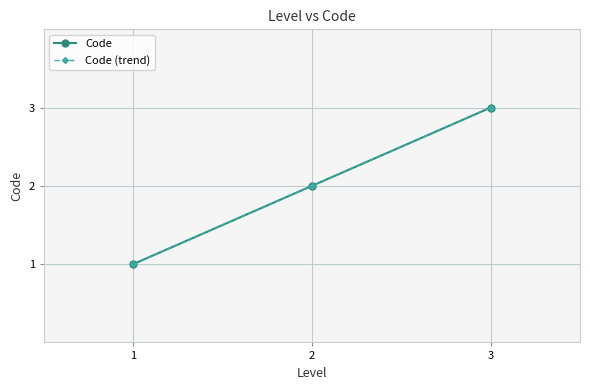

Which series has the widest spread of values?

Code